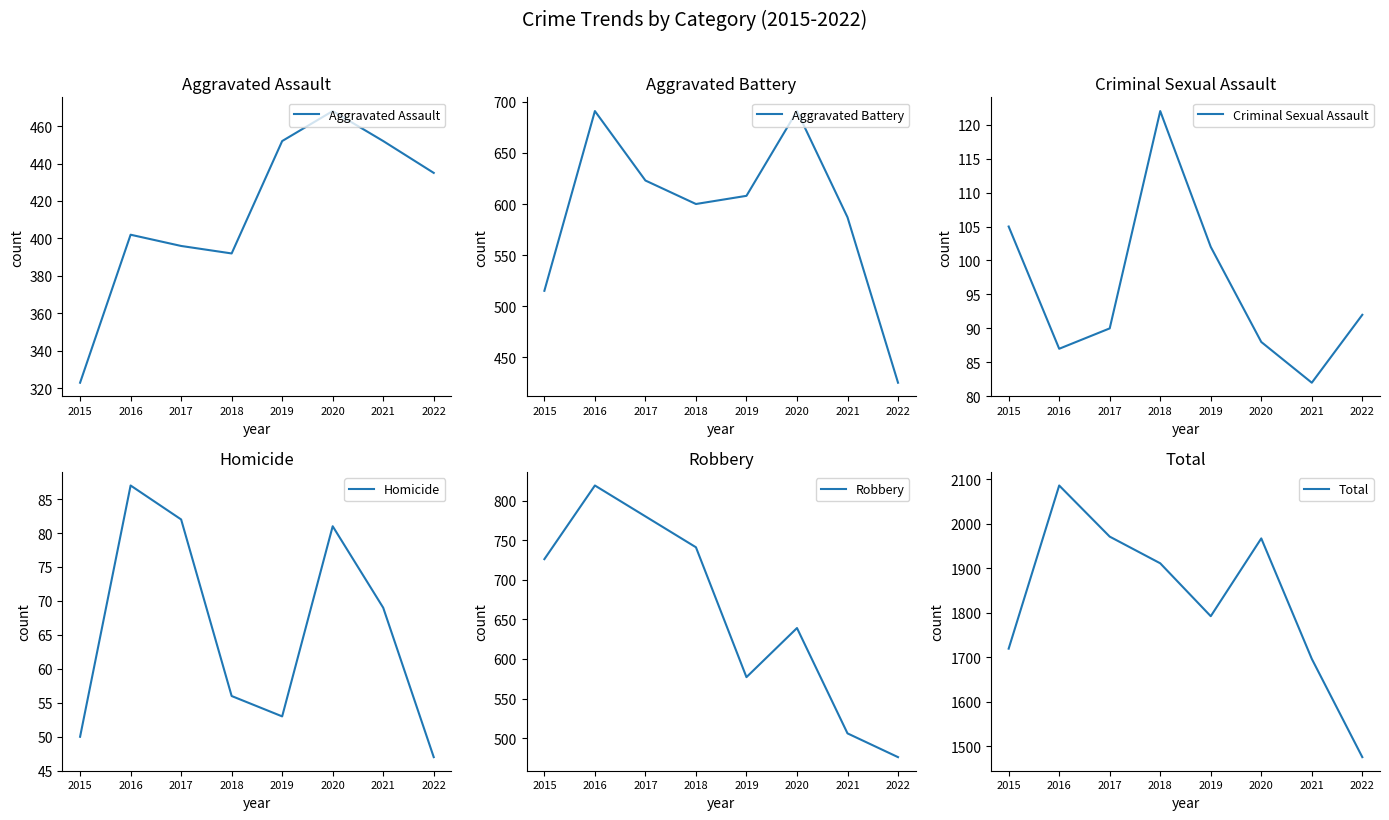

At which label does Aggravated Assault first exceed 435?

2019